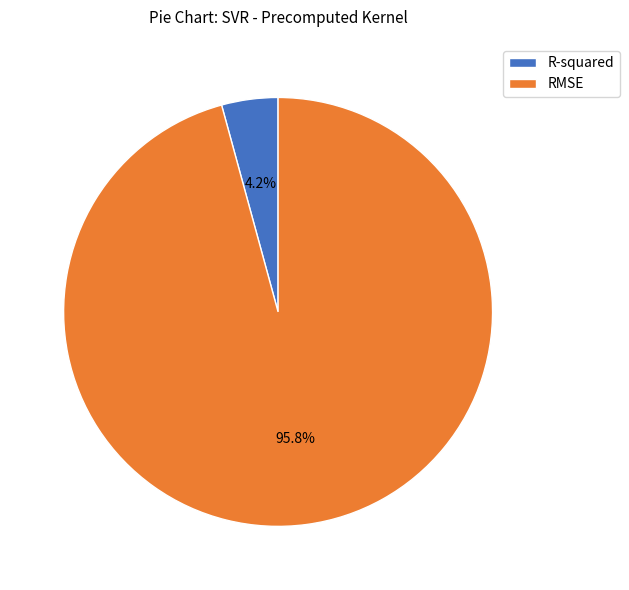

Which category has the biggest portion of the pie?

RMSE